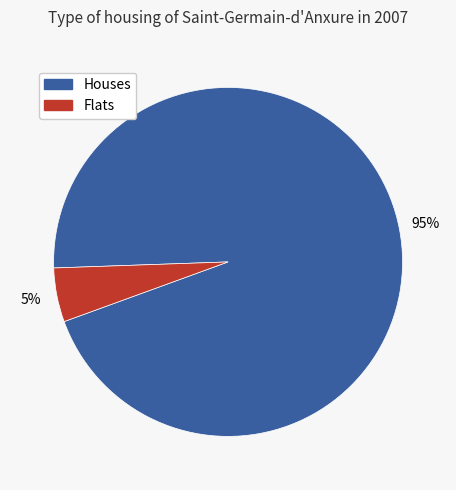

To the nearest percent, what is the difference between the largest and smallest slice percentages?

90%